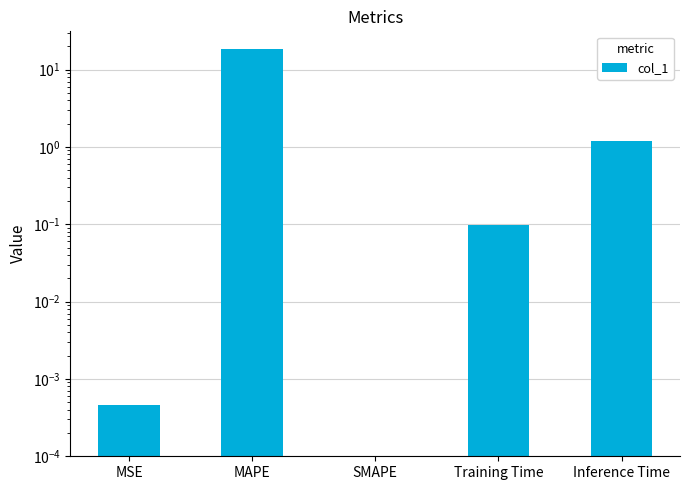

What is the label of the 5th bar from the left?

Inference Time